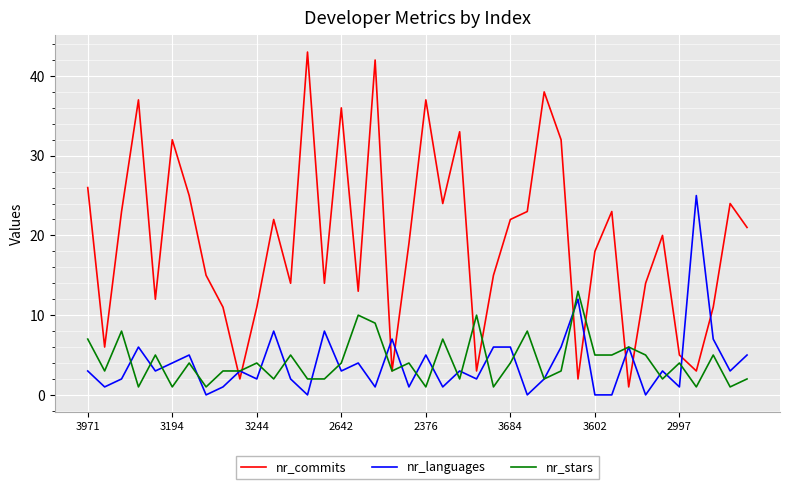

How many intersections are there between nr_languages and nr_commits?

10